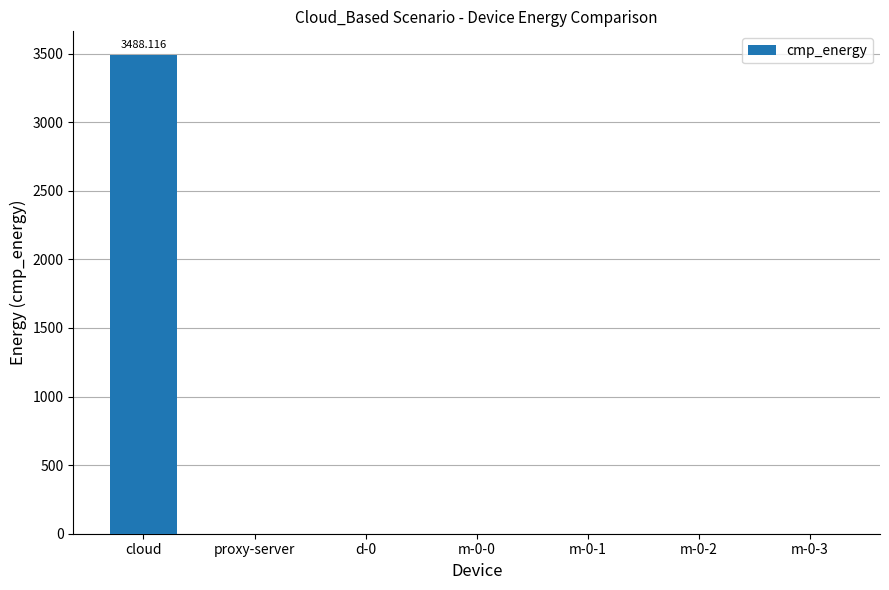

What is the sum of the values at cloud and m-0-1?

3488.1